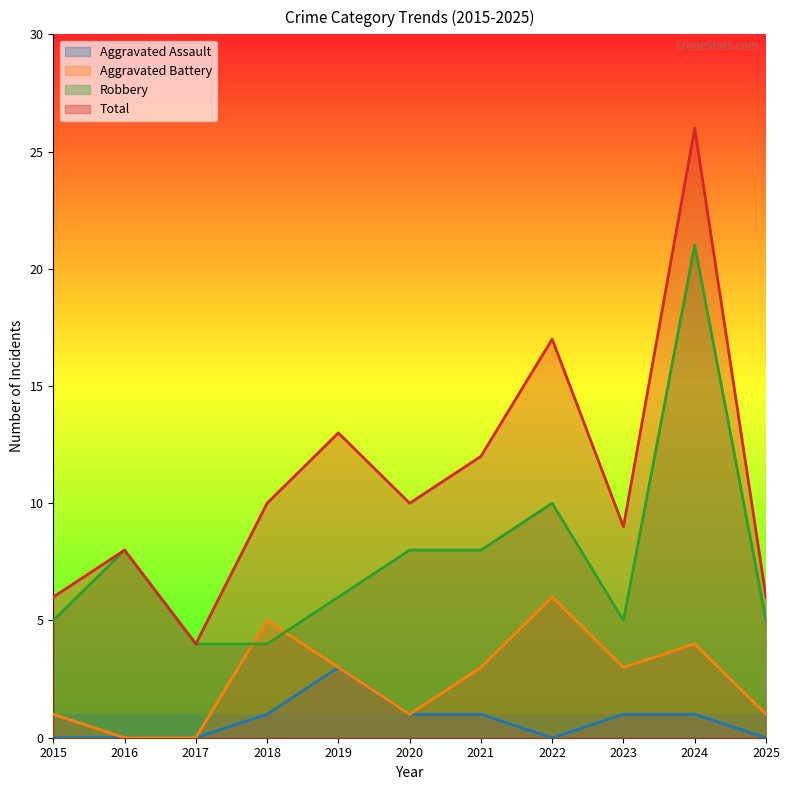

What is the difference between the maximum and minimum values in the Aggravated Assault series?

3